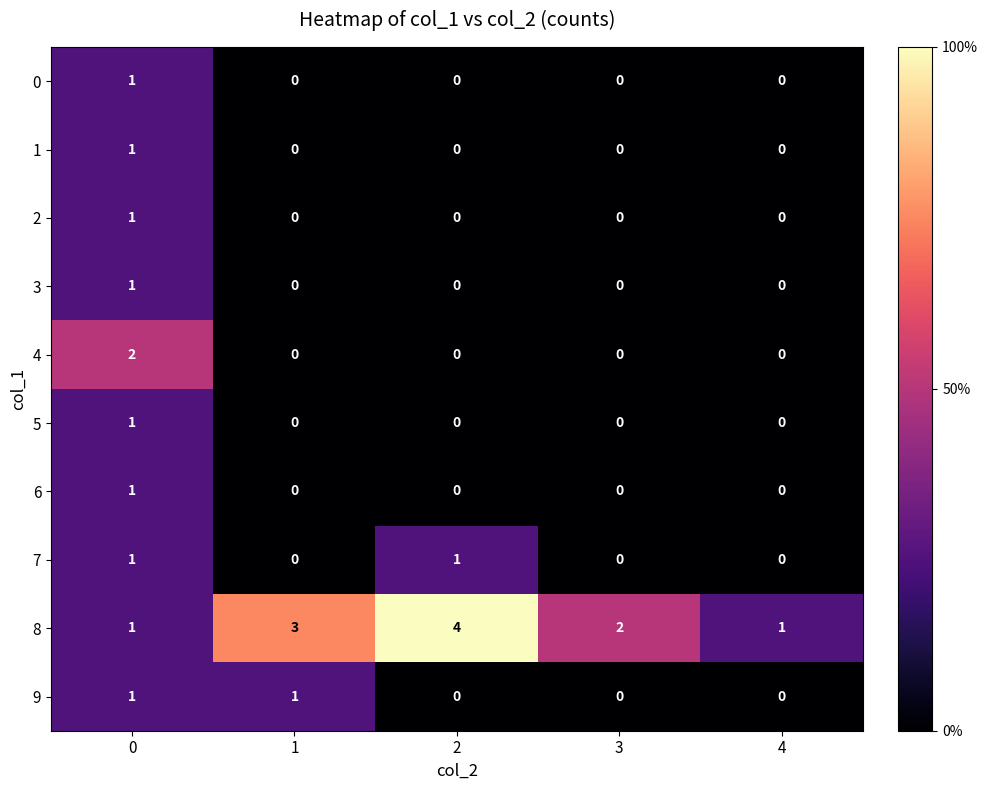

True or false: 0 has a value of 1 at 1.

False